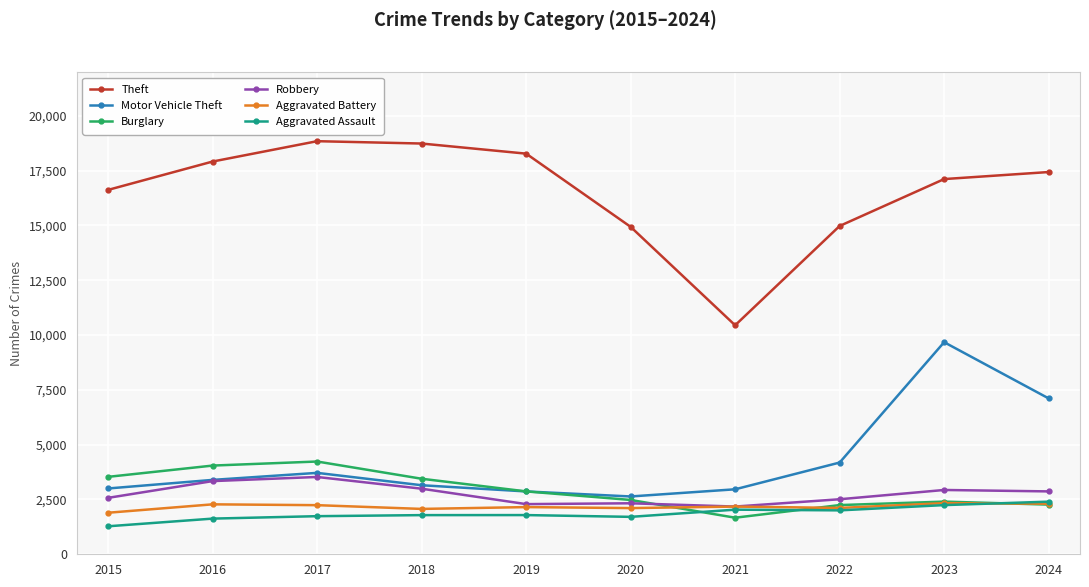

Between 2016 and 2024, which series saw the biggest shift?

Motor Vehicle Theft